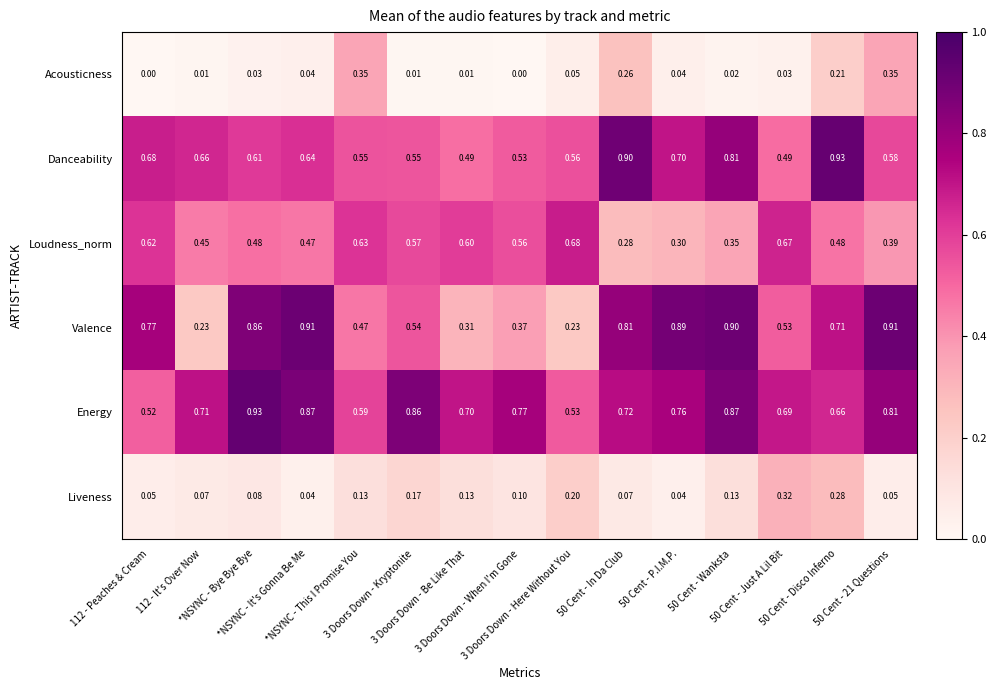

Which series has the largest total across all categories?

Energy